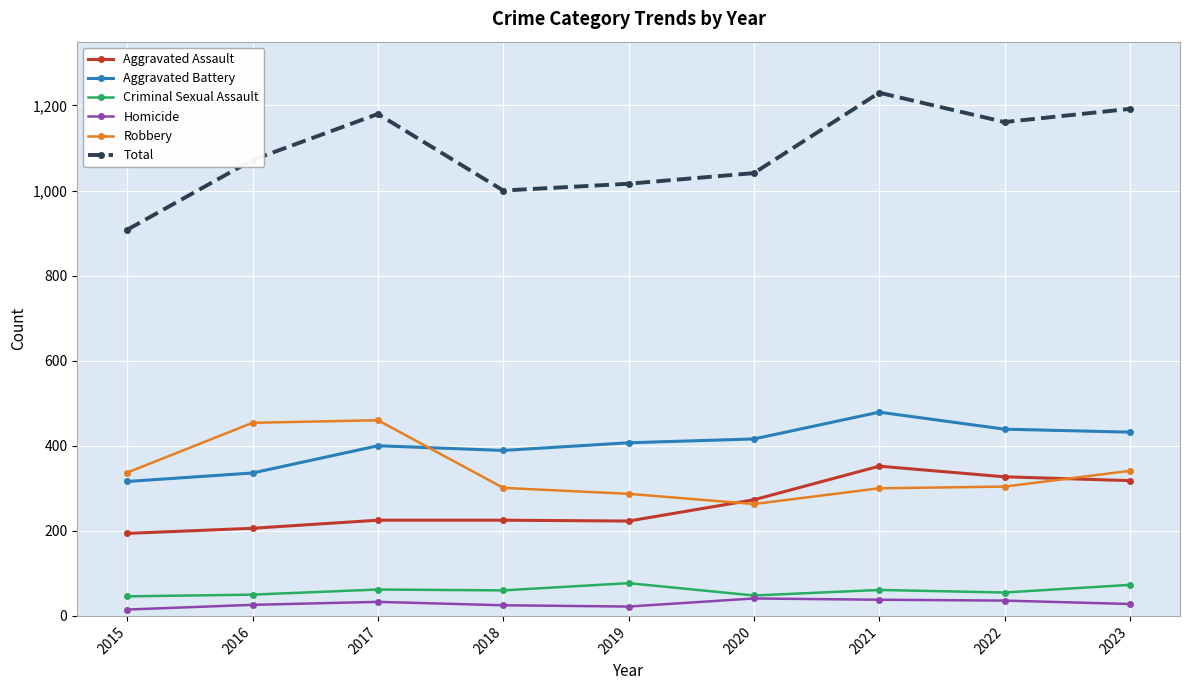

Rank the series at 2019 from lowest to highest value.

Homicide, Criminal Sexual Assault, Aggravated Assault, Robbery, Aggravated Battery, Total